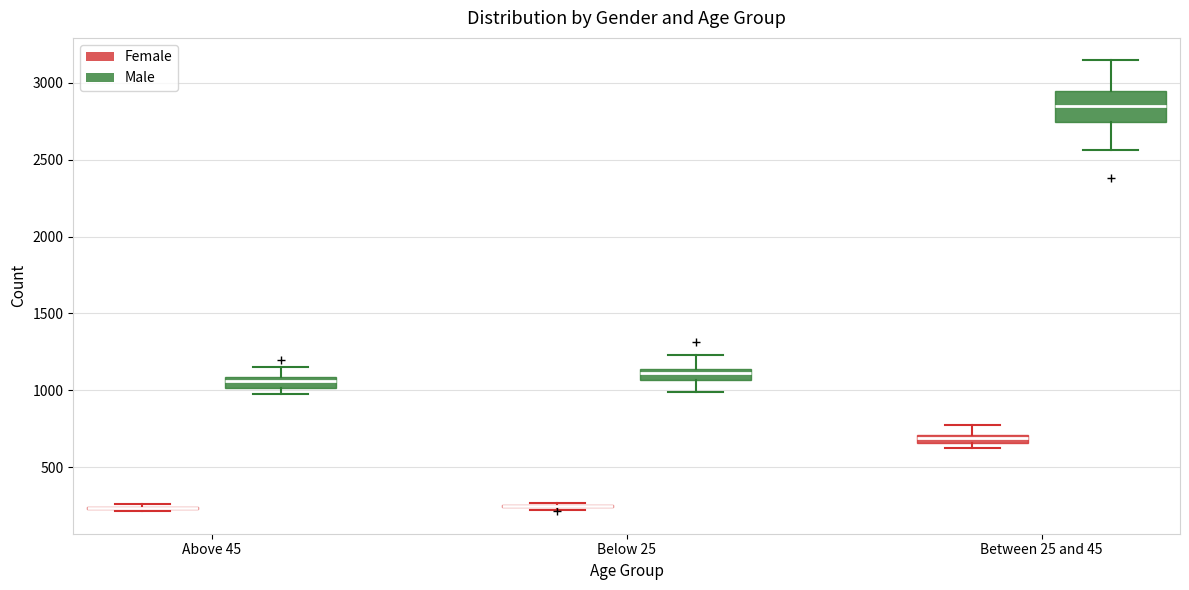

Which box is the tallest, from its lower edge to its upper edge?

Between 25 and 45 (Male)